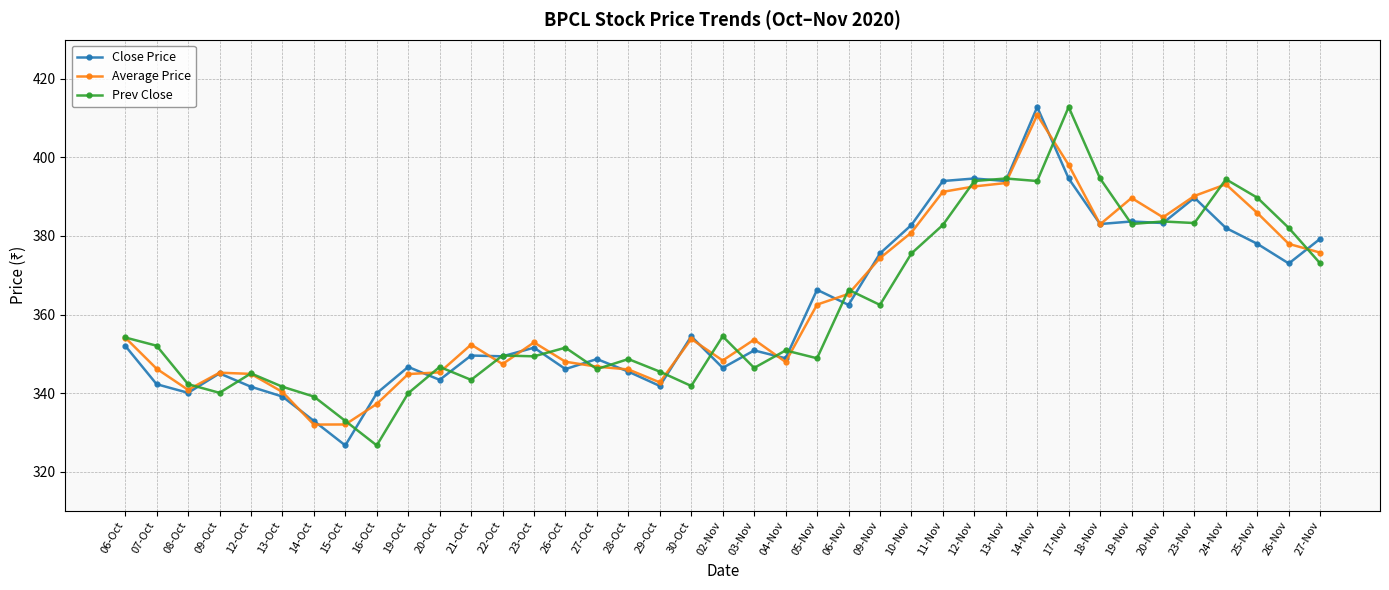

What is the label of the 31st point from the left?

17-Nov